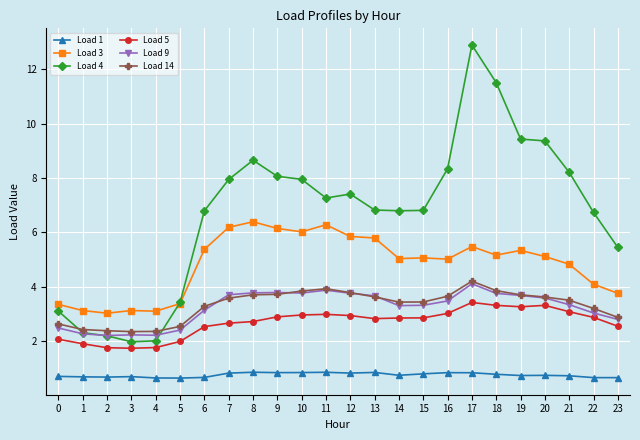

True or false: Load 1 and Load 5 intersect in this chart.

False